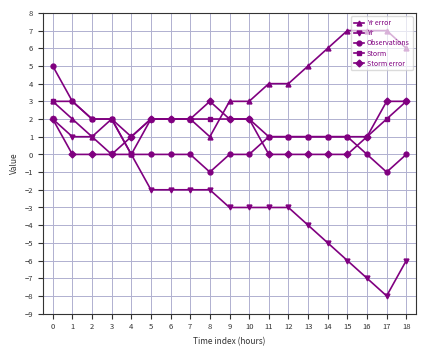

Where is the first local maximum for Yr error?

3